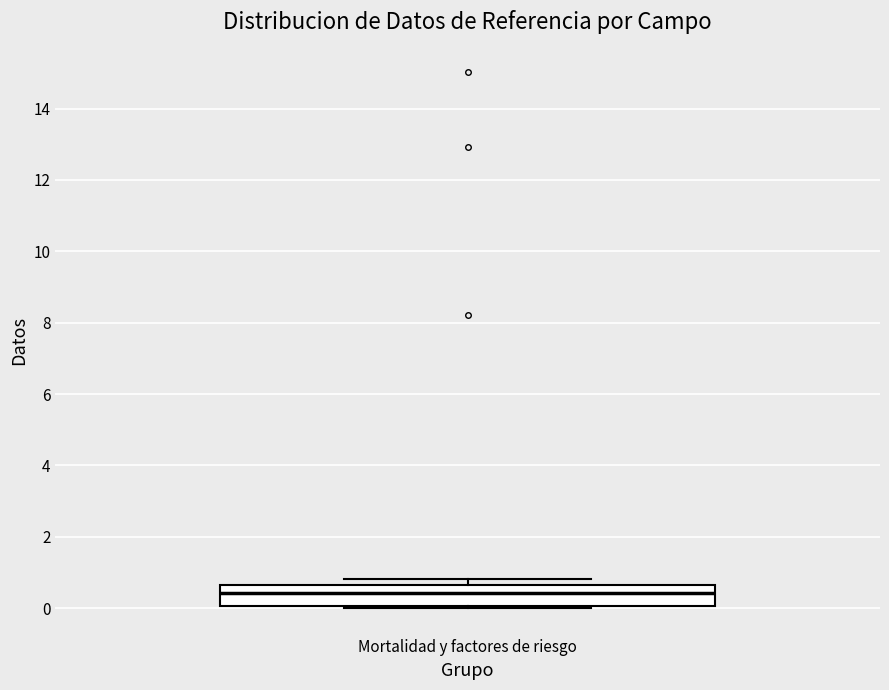

Transcribe this box plot: give where the median line is, the range the box spans, and where the two whiskers end, as read against the y-axis. The values are not printed on the chart, so give them approximately, as read against the axis.

median 0.4, box 0.0 to 0.6, whiskers 0.0 to 0.8